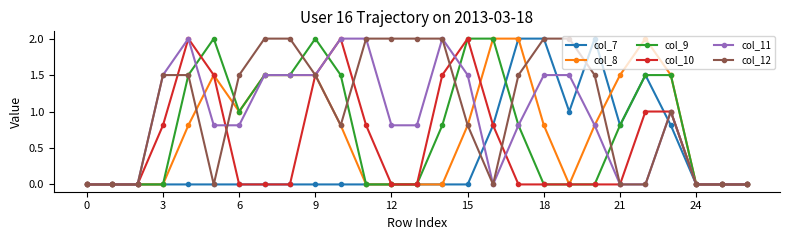

What is the highest value of the col_12 series?

2.0